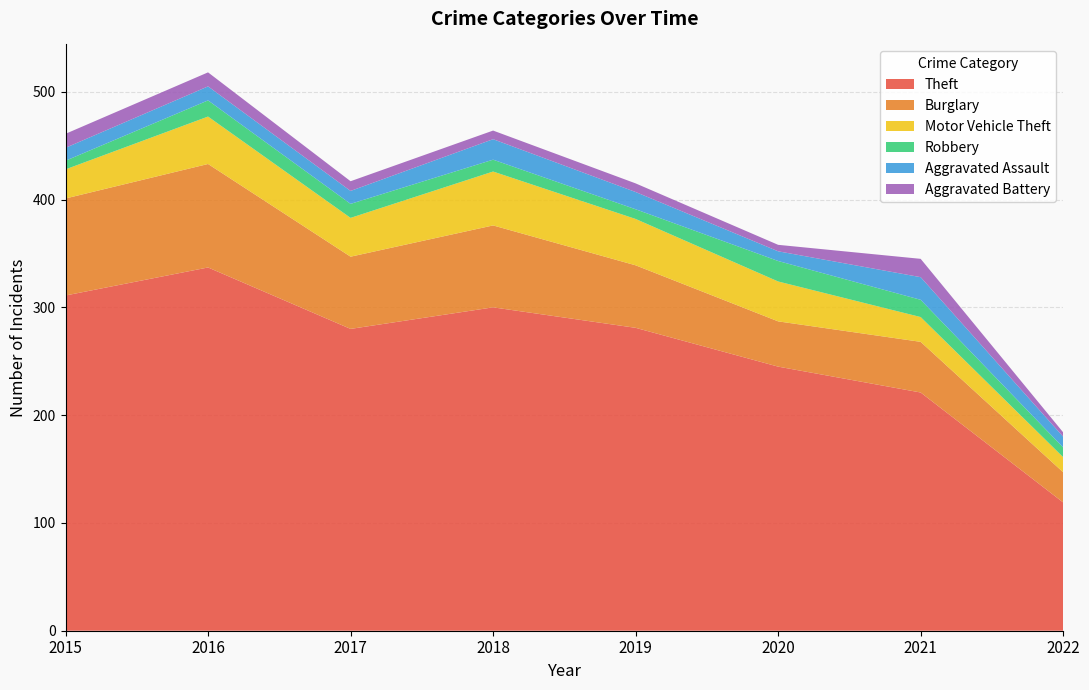

Reading right to left, list all the values displayed in this chart.

Theft: 119	221	245	281	300	280	337	311
Burglary: 28	47	42	58	76	67	96	90
Motor Vehicle Theft: 14	23	37	43	50	36	44	27
Robbery: 9	16	19	9	11	13	15	8
Aggravated Assault: 10	21	9	16	19	12	13	12
Aggravated Battery: 4	17	6	8	8	9	13	13